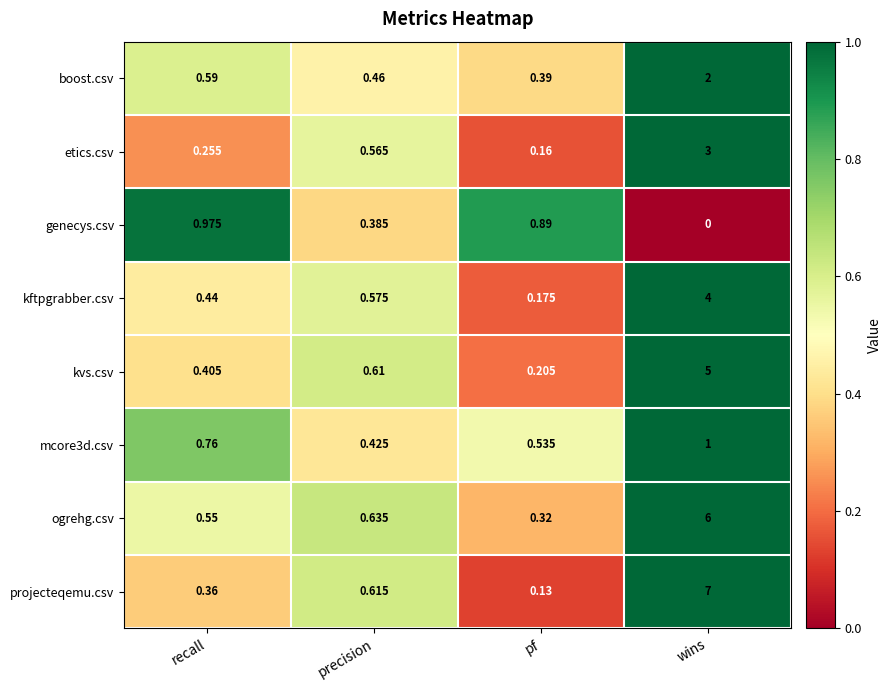

Count the number of data series in this chart.

8